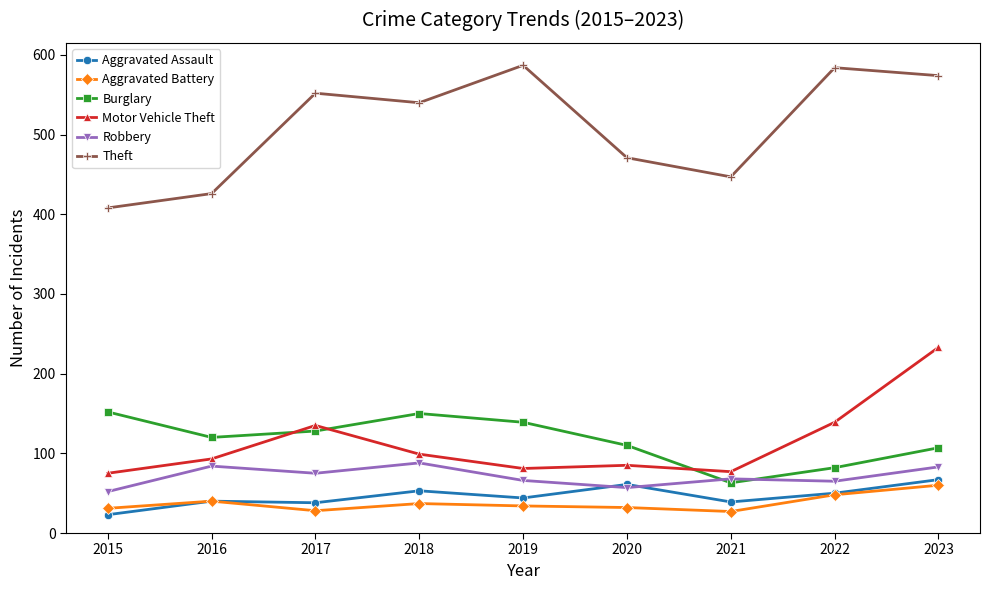

Does the chart have visible grid lines?

No